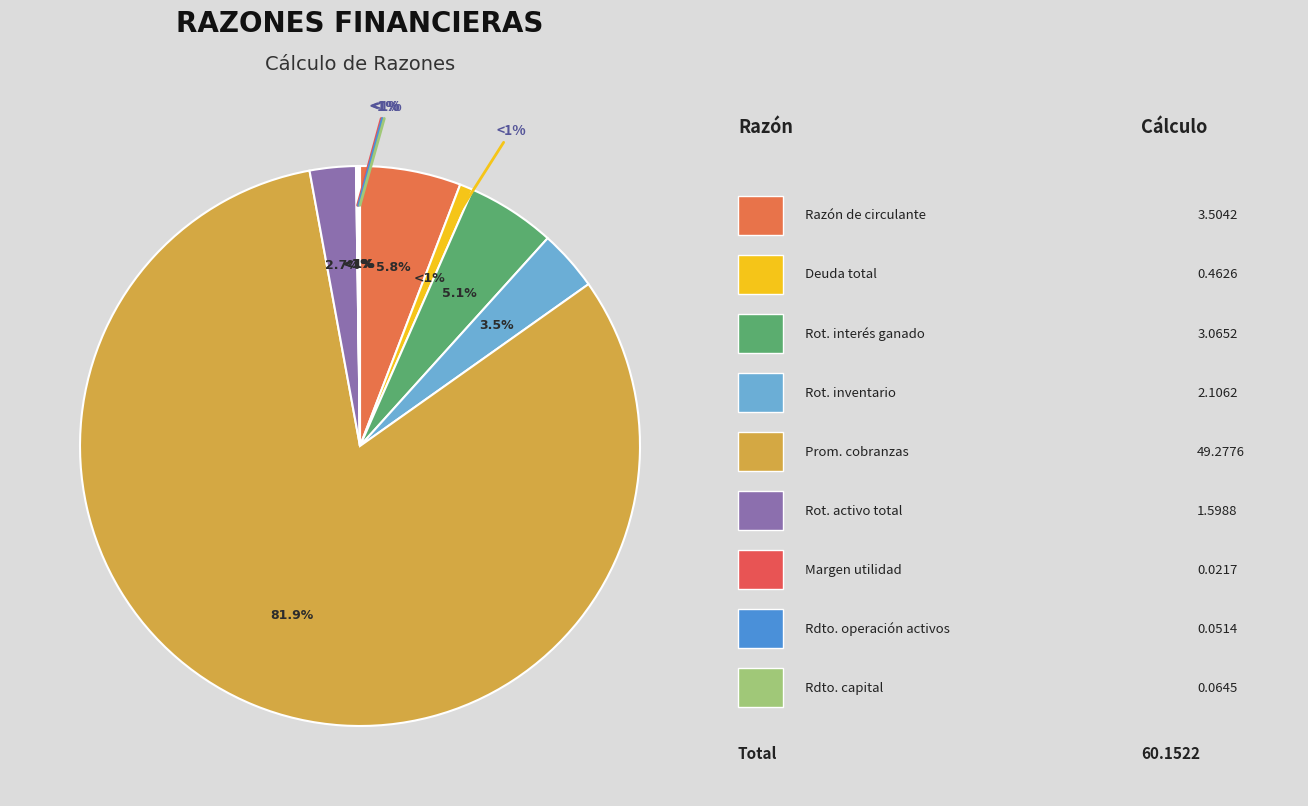

To the nearest percent, what is the combined percentage of Rendimiento sobre el capital and Deuda total?

1%